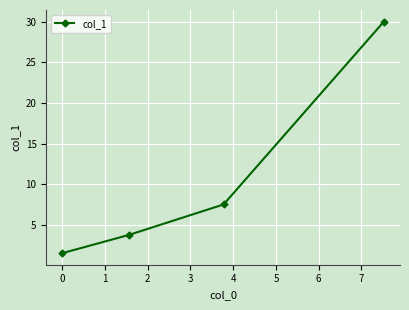

What is the difference between the second highest and second lowest values?

3.8